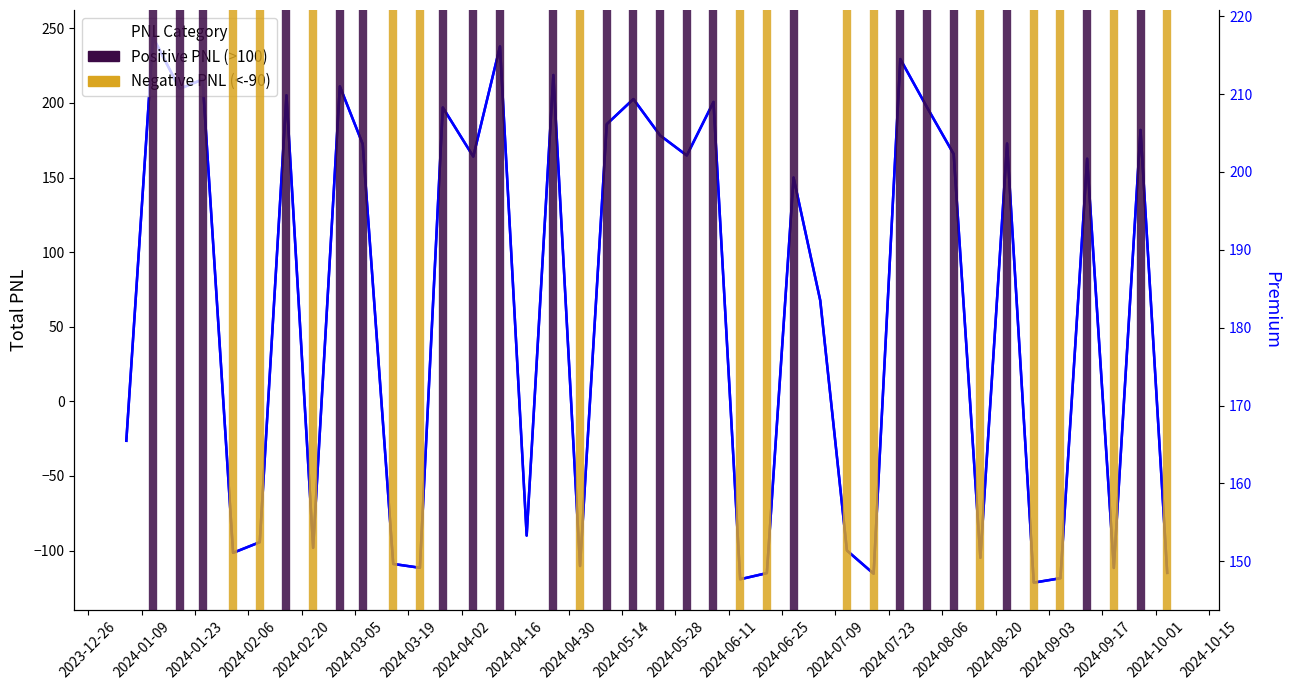

Reading right to left, what are all the values shown in this chart?

Total PNL: -115.0	181.9	-111.7	162.6	-118.6	-121.5	172.8	-104.9	165.8	197.1	229.4	-115.5	-100.0	67.6	150.0	-115.1	-119.3	200.7	164.8	178.2	202.6	185.8	-110.4	218.7	-90.0	237.9	164.1	197.0	-111.6	-109.0	172.5	211.1	-98.2	205.1	-94.4	-101.5	215.8	209.5	244.0	-26.4
Premium: 181.0	211.7	200.8	164.9	217.3	203.7	175.2	198.9	168.0	199.7	192.2	162.6	176.4	170.0	152.1	171.3	170.2	158.6	167.1	180.6	161.8	166.2	174.7	155.4	147.3	161.6	166.3	160.8	182.8	163.7	174.8	169.8	162.1	149.9	147.2	177.2	160.1	150.7	152.9	213.1